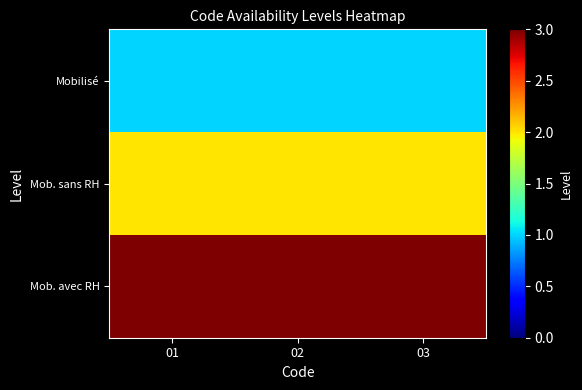

Reading left to right, transcribe all the data shown in this chart.

Mobilisé: 01=1	02=1	03=1
Mob. sans RH: 01=2	02=2	03=2
Mob. avec RH: 01=3	02=3	03=3